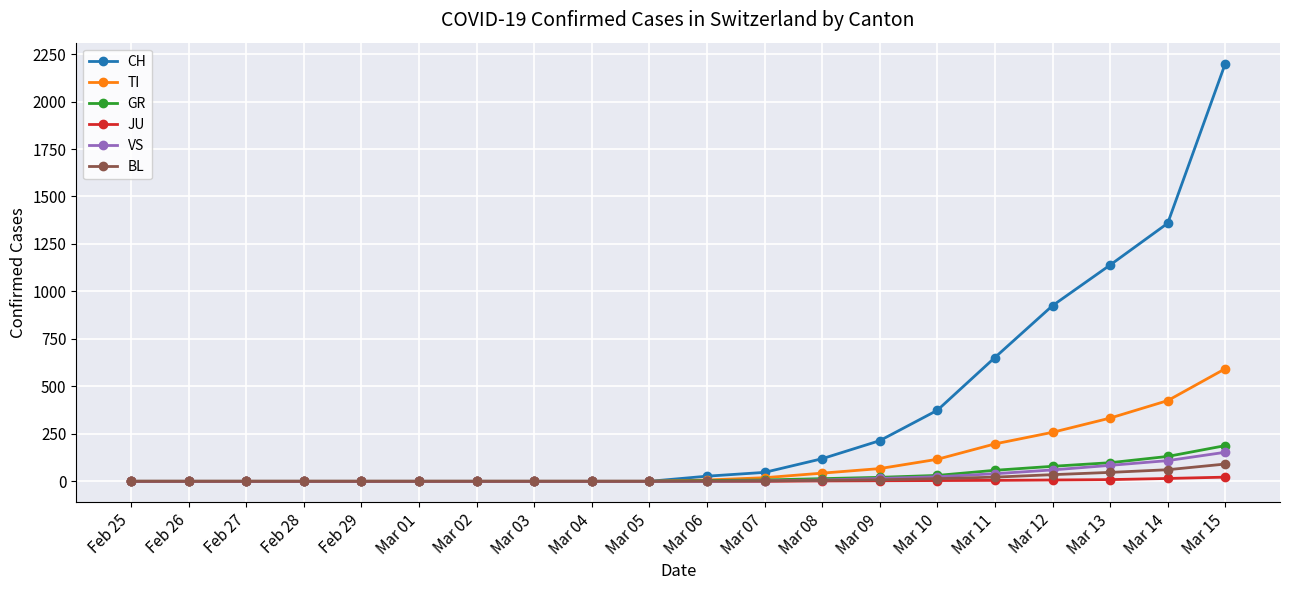

What is the label of the 7th point from the left?

Mar 02